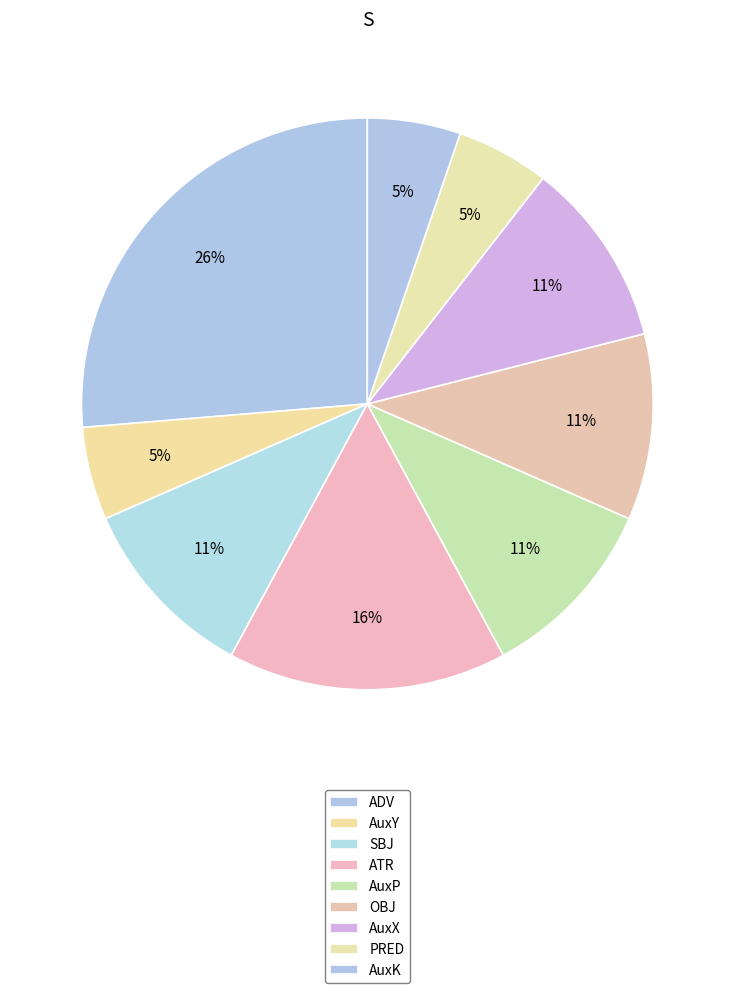

To the nearest percent, what portion does AuxY represent?

5%